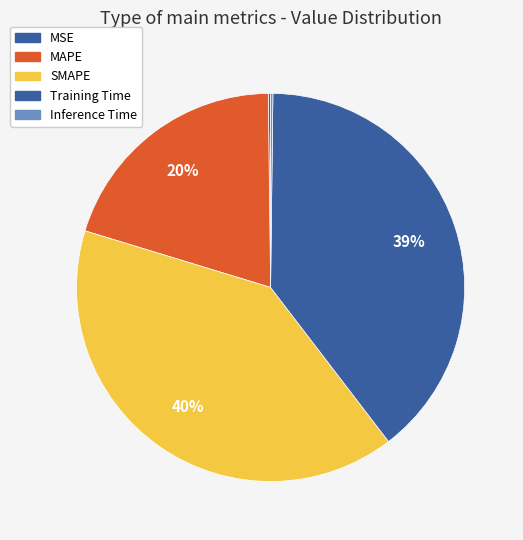

What percentage is the SMAPE slice, to the nearest percent?

40%